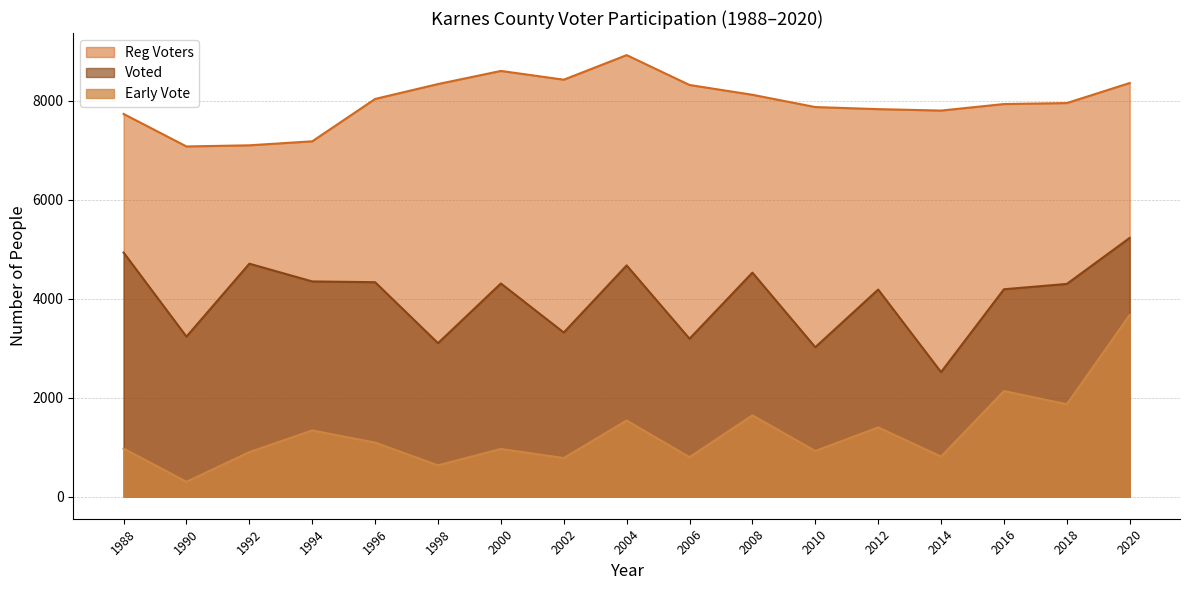

True or false: Voted has a value of 5396 at 1998.

False